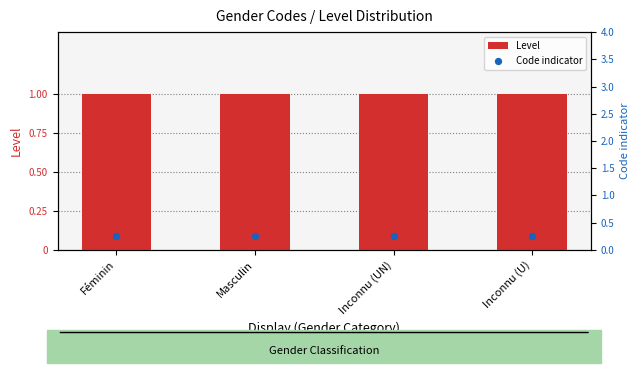

At which category is the sum across all series the highest?

Féminin